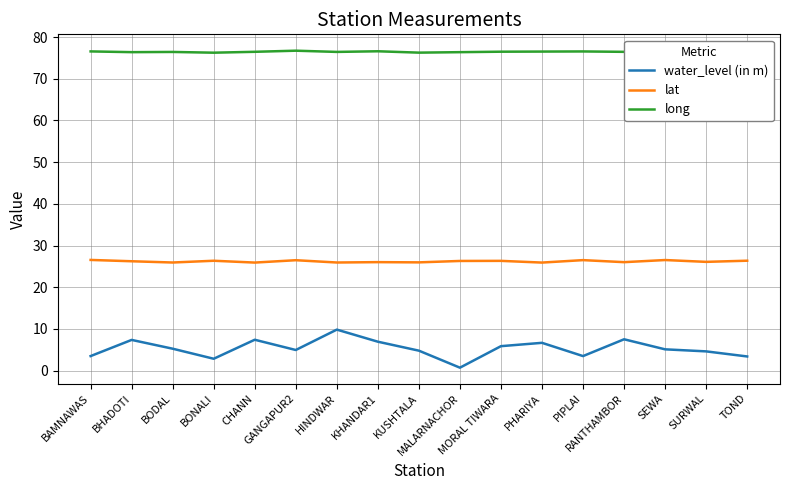

What is the value of the lat point at the 1st from the left?

26.6